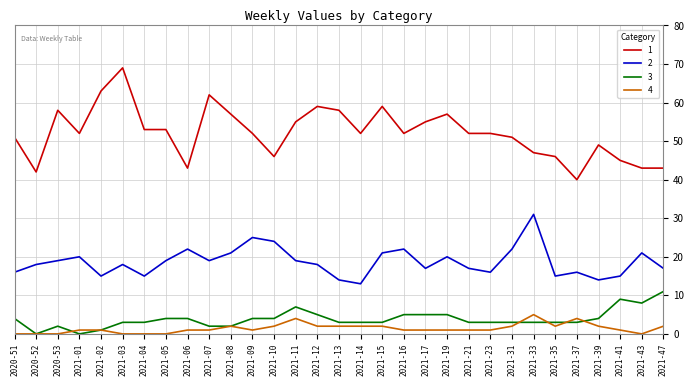

Is this an area chart (filled region under the line)?

No